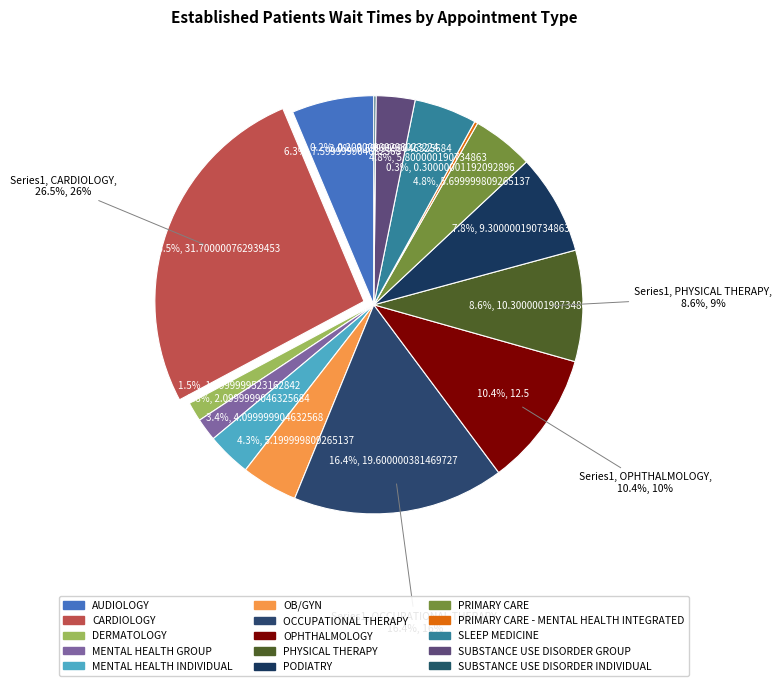

Is it true that OPHTHALMOLOGY is 10% of the pie?

True